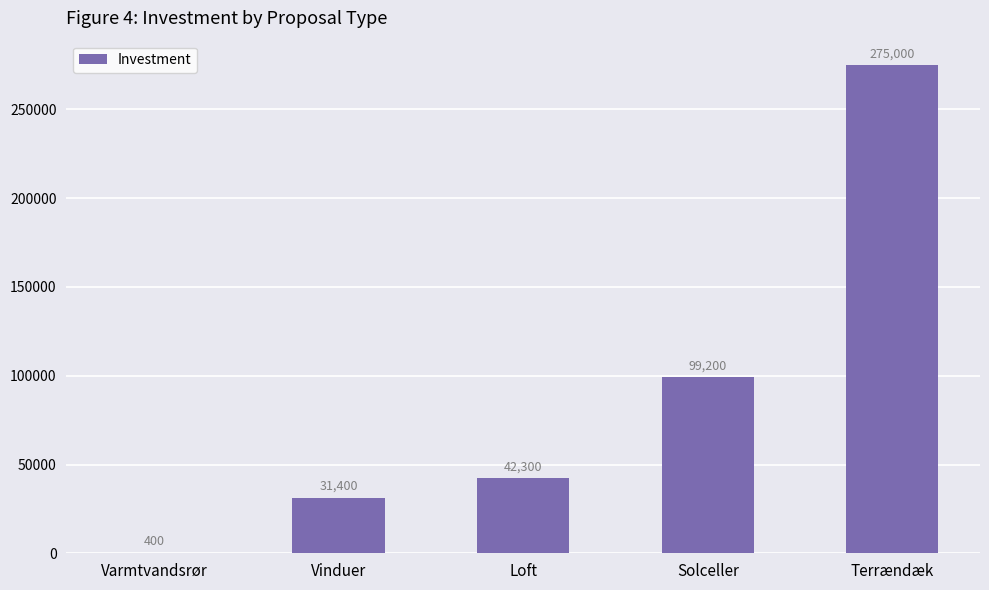

What is the change in value from Varmtvandsrør to Terrændæk?

+274600